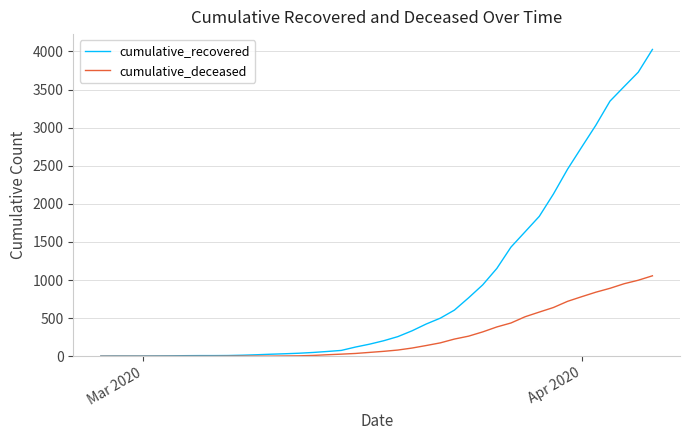

Which series has the largest total across all categories?

cumulative_recovered